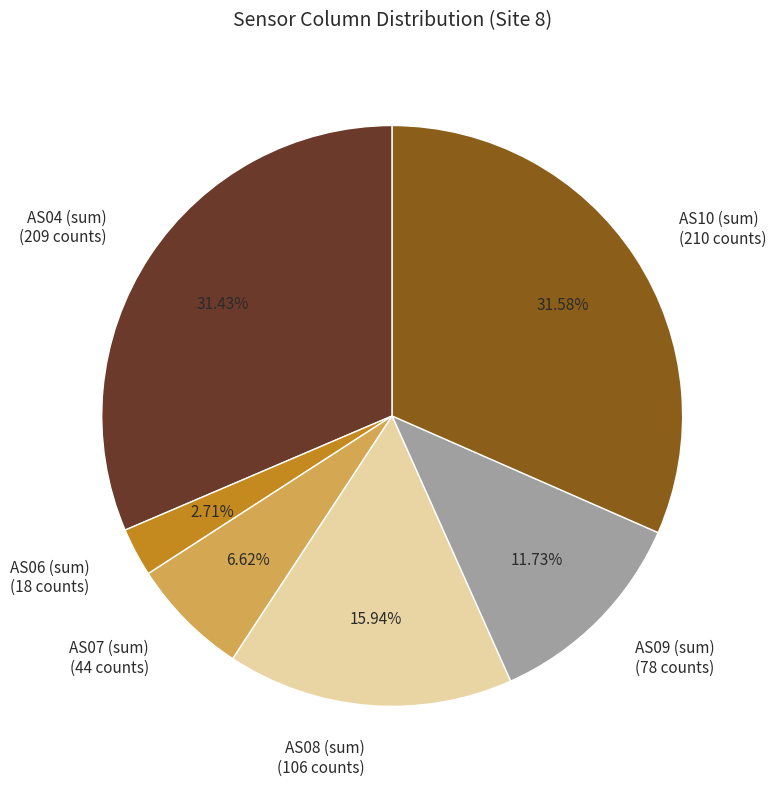

Is there any slice that represents more than half of the pie?

No